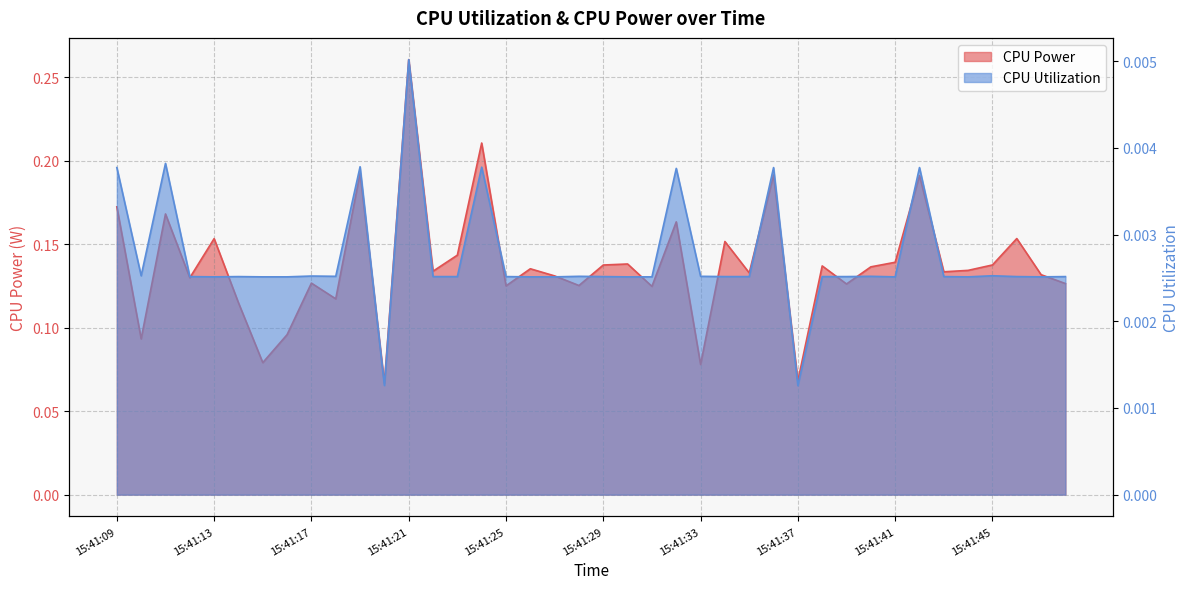

List the labels in order of CPU Power value, smallest first.

15:41:20, 15:41:37, 15:41:33, 15:41:15, 15:41:10, 15:41:16, 15:41:14, 15:41:18, 15:41:31, 15:41:25, 15:41:28, 15:41:39, 15:41:48, 15:41:17, 15:41:12, 15:41:27, 15:41:47, 15:41:35, 15:41:43, 15:41:22, 15:41:44, 15:41:26, 15:41:40, 15:41:38, 15:41:29, 15:41:45, 15:41:30, 15:41:41, 15:41:23, 15:41:34, 15:41:13, 15:41:46, 15:41:32, 15:41:11, 15:41:09, 15:41:42, 15:41:36, 15:41:19, 15:41:24, 15:41:21